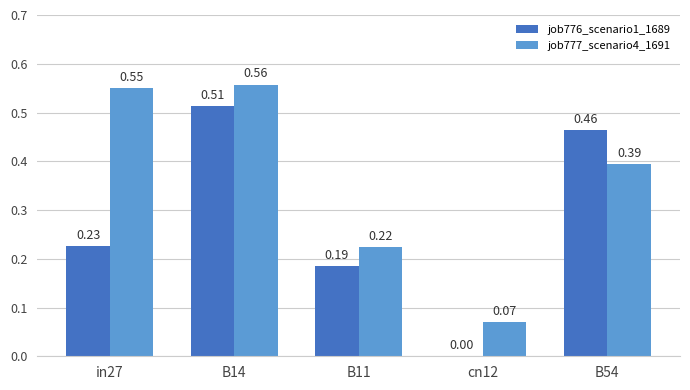

What is the sum of the job777_scenario4_1691 values at B11 and in27?

0.8